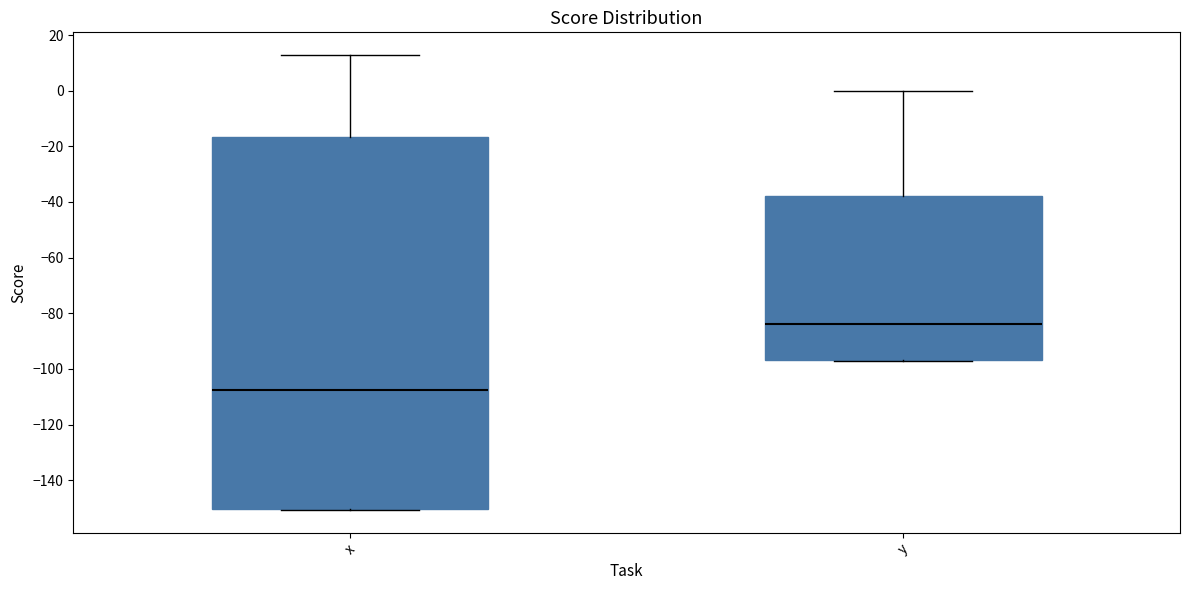

Where does the upper whisker of the box for y end on the y-axis? The values are not printed on the chart, so give them approximately, as read against the axis.

0